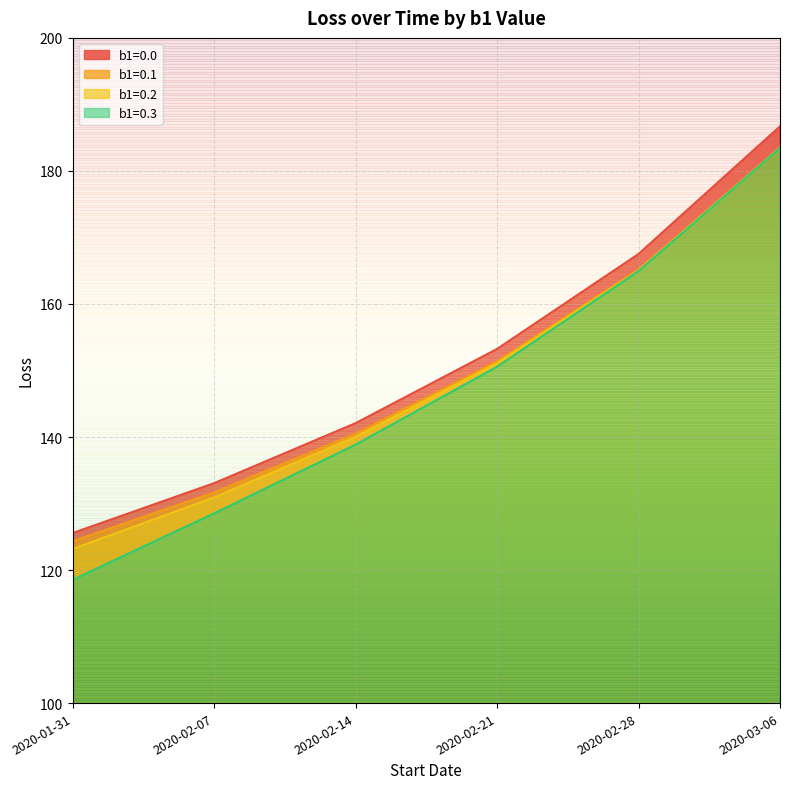

What is the value of the b1=0.1 point at the 4th from the left?

151.4